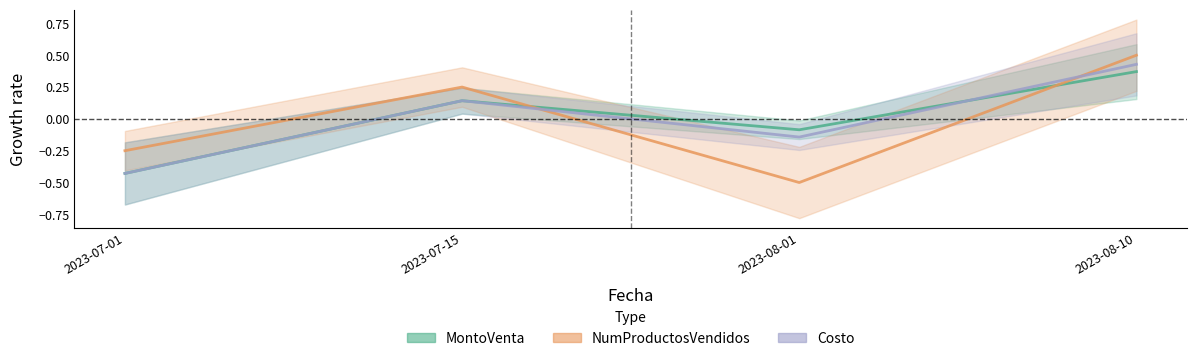

Is the value of Costo at 2023-08-10 greater than the value of NumProductosVendidos at 2023-07-01?

Yes